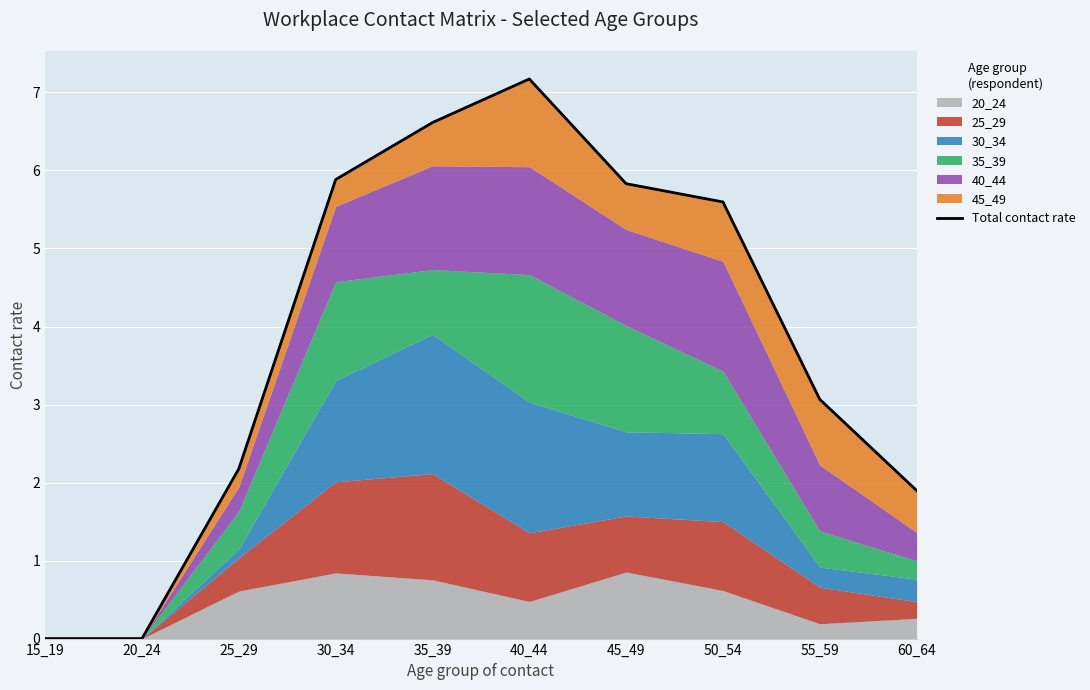

What is the change in value from 40_44 to 60_64?

-5.3